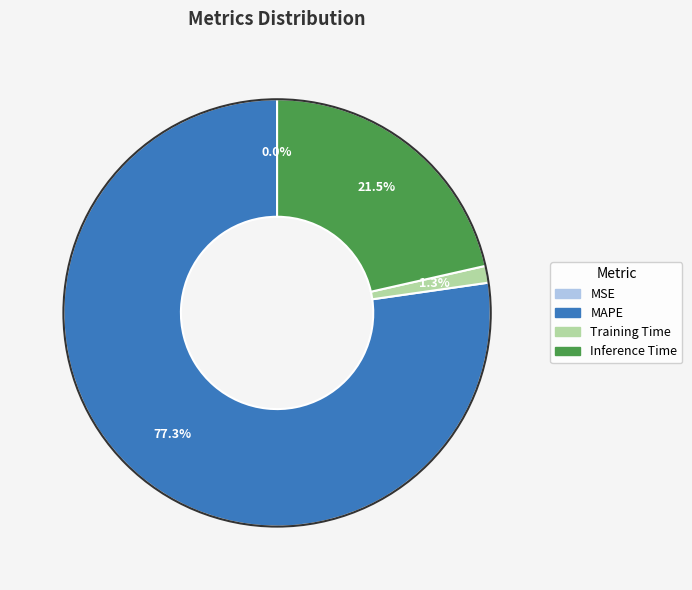

The MAPE slice represents 77% of the pie. True or false?

True